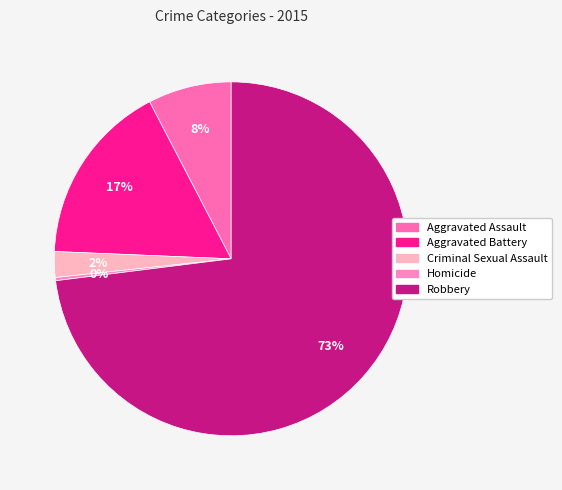

Do Robbery and Criminal Sexual Assault together represent more than half of the pie?

Yes